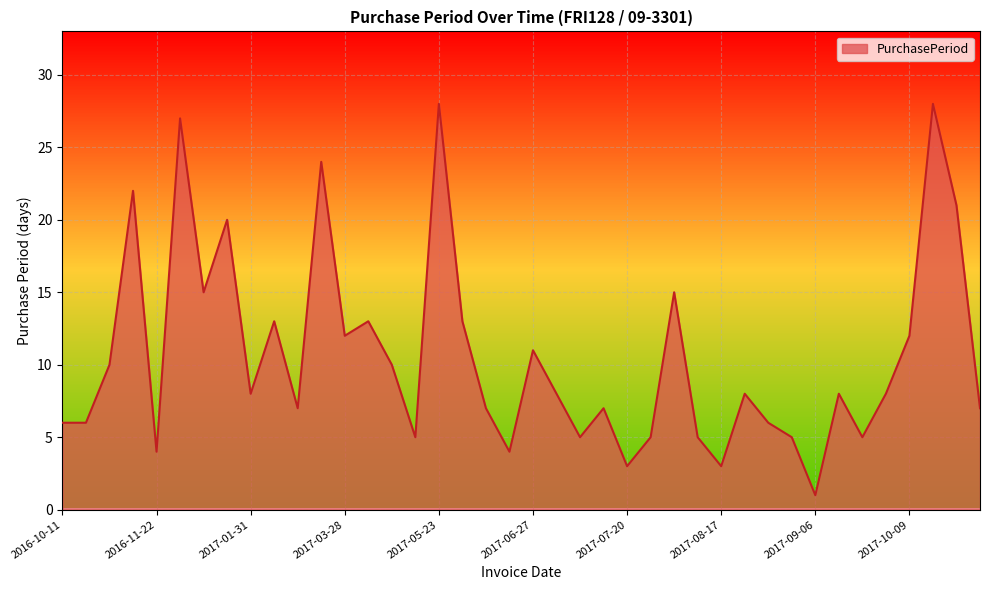

What is the average value?

11